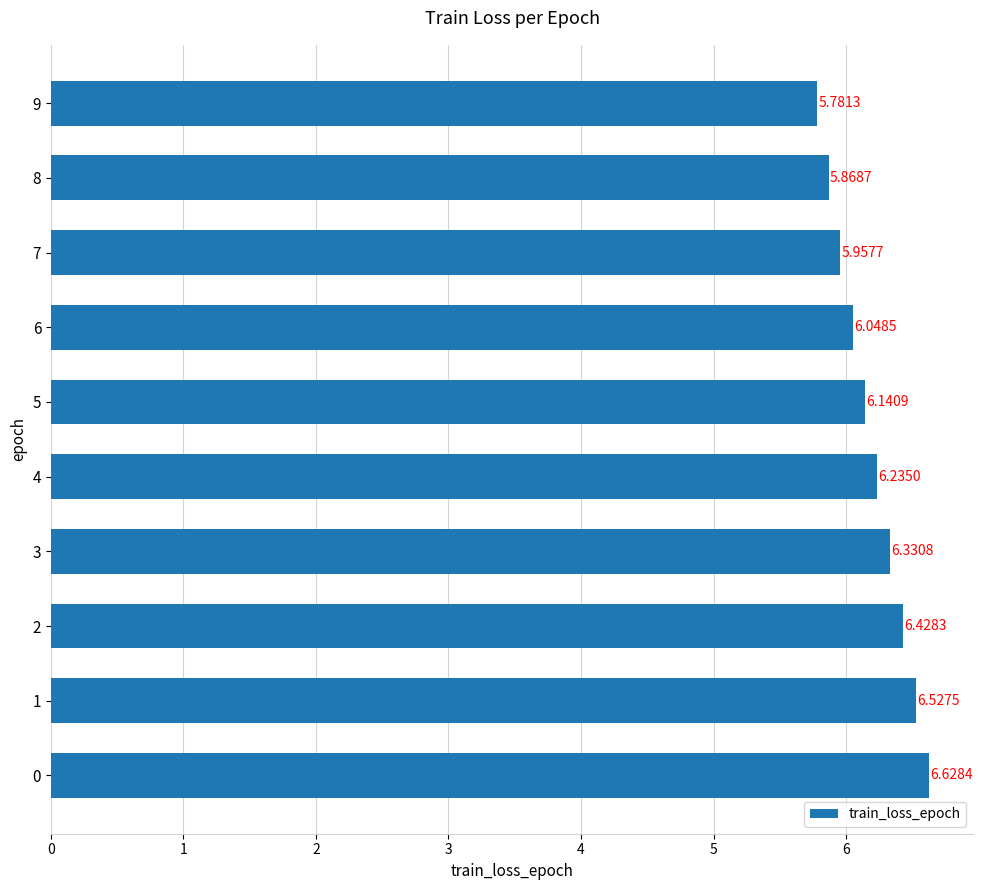

What is the ratio of the value at 6 to the value at 1?

0.9